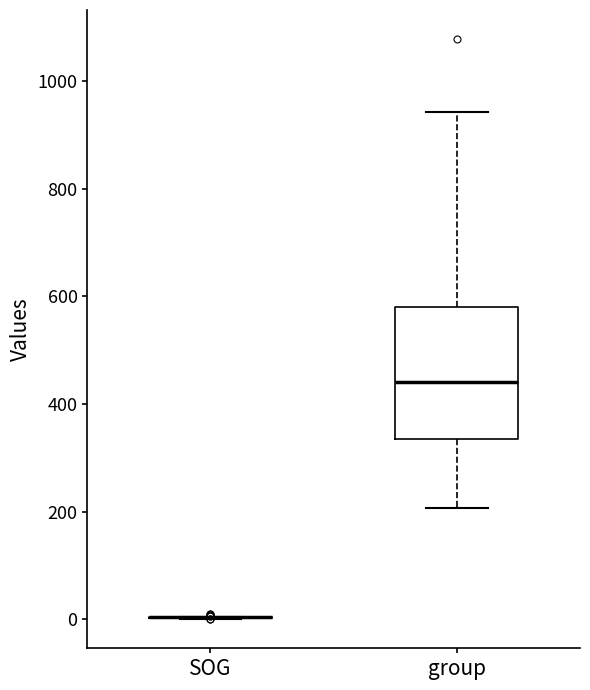

Where does the median line of the box for group sit on the y-axis? The values are not printed on the chart, so give them approximately, as read against the axis.

440